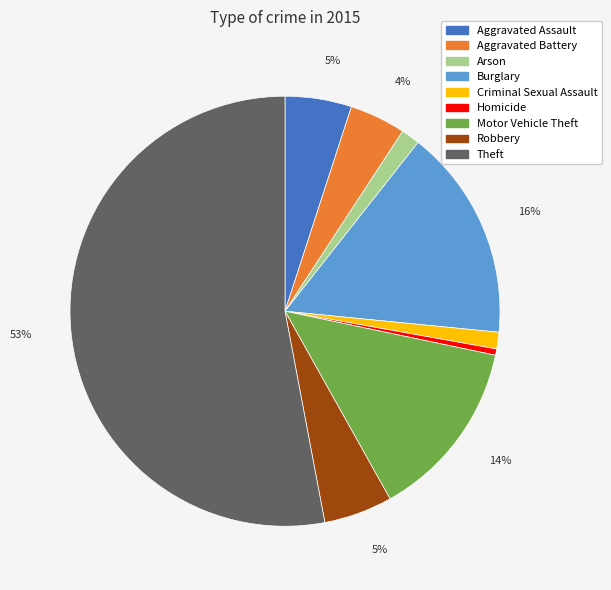

What is the ratio of the value at Aggravated Assault to the value at Robbery?

1.0